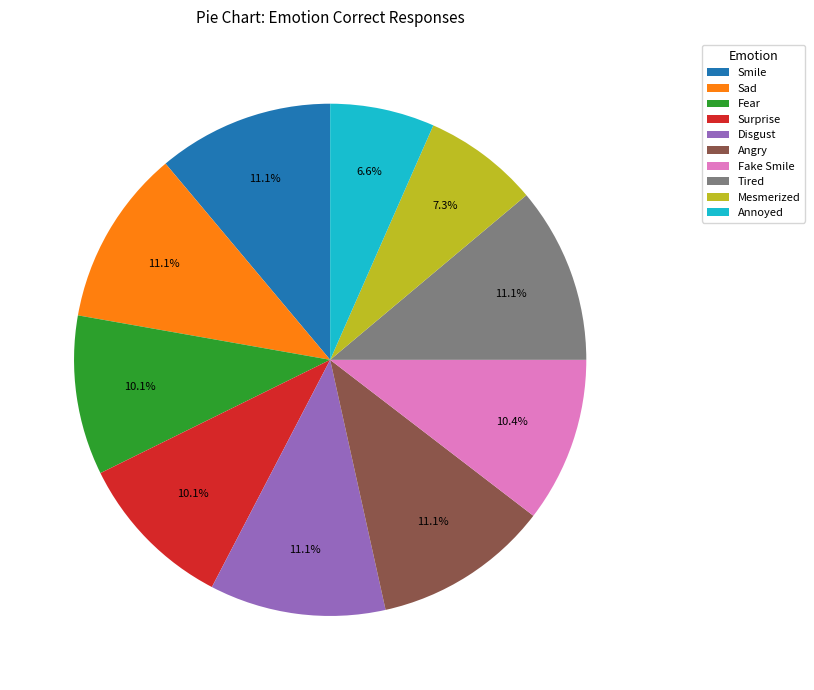

True or false: Angry accounts for 3% of the total.

False